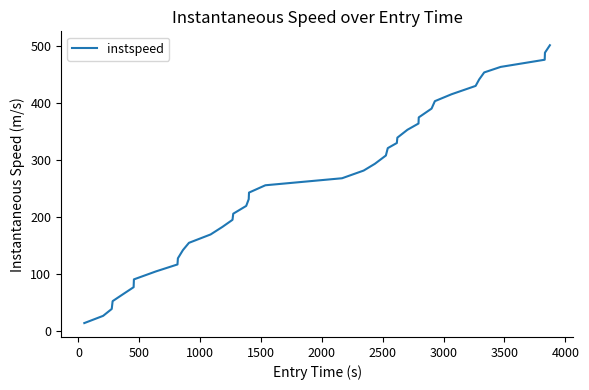

What is the smallest value displayed?

14.7